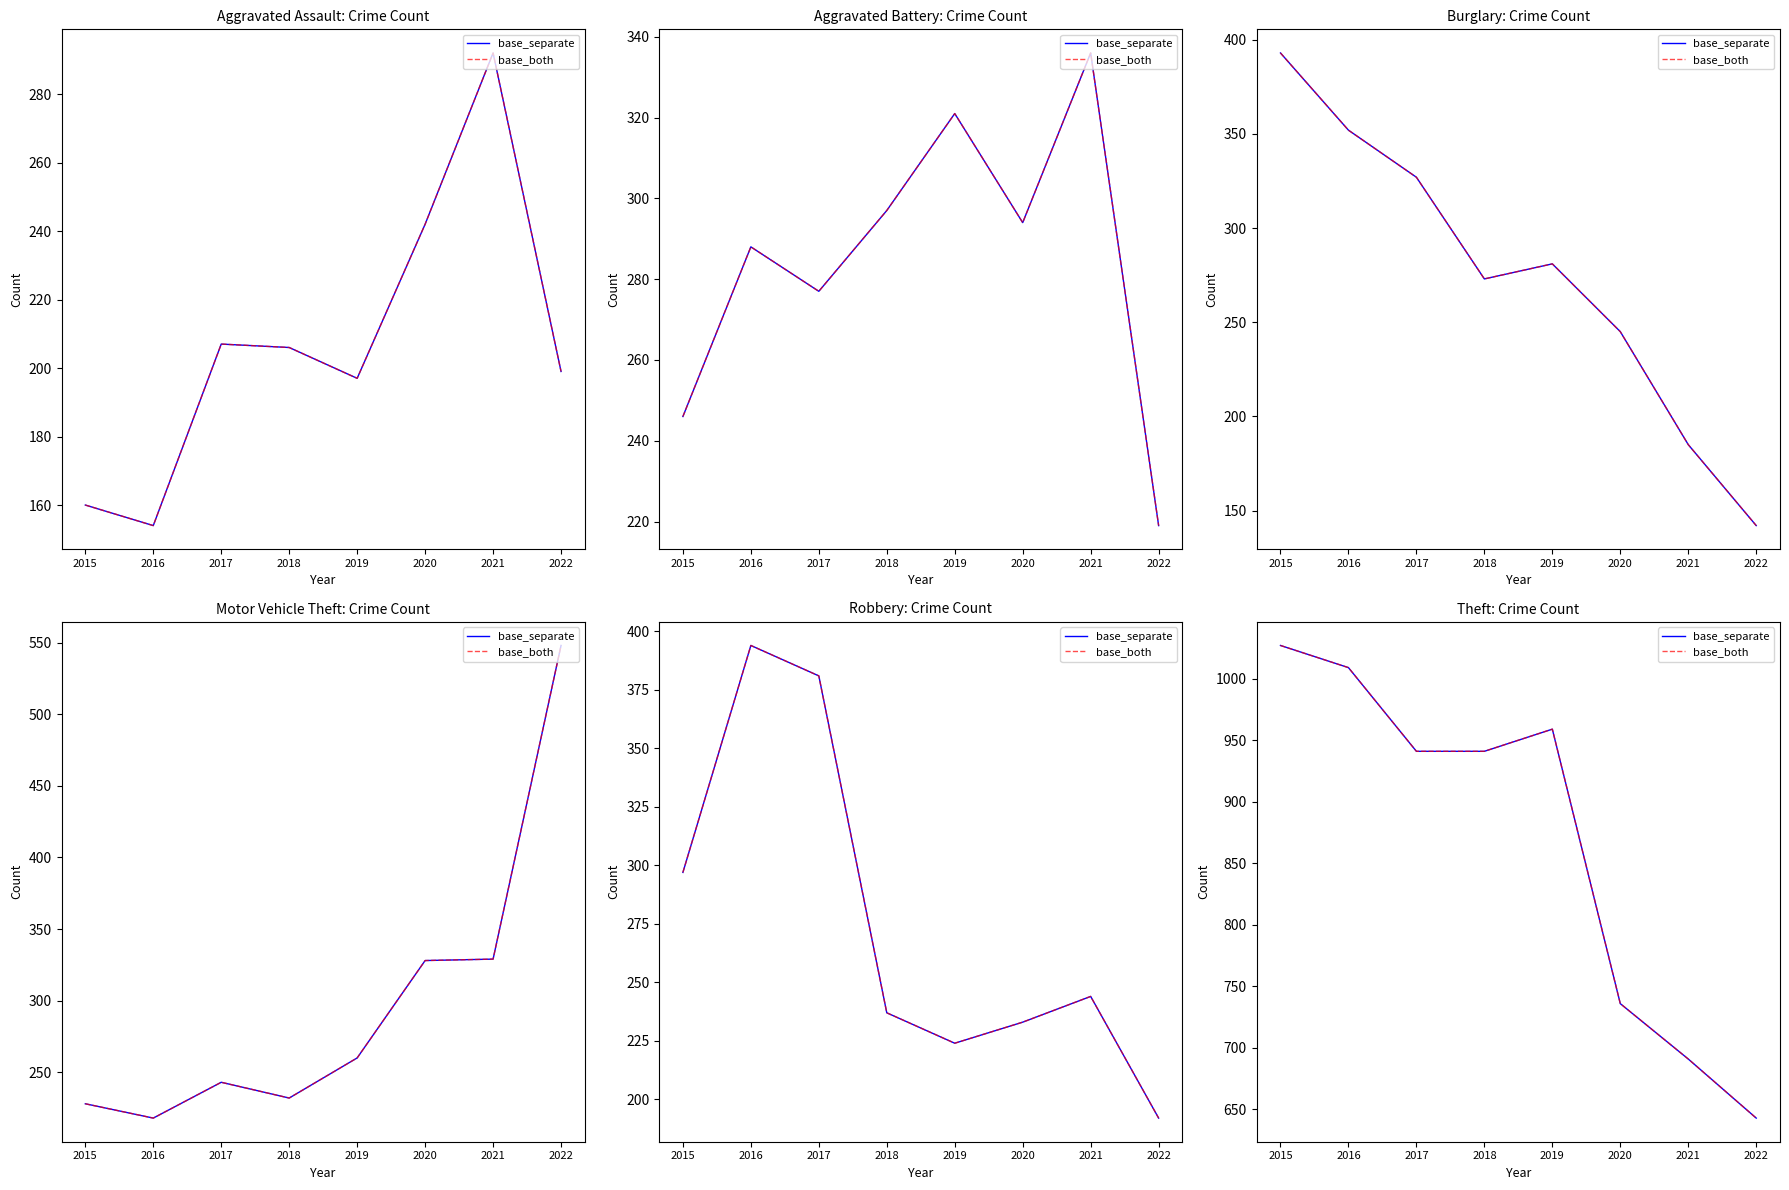

Is the value of base_both at 2022 greater than the value of base_separate at 2020?

No